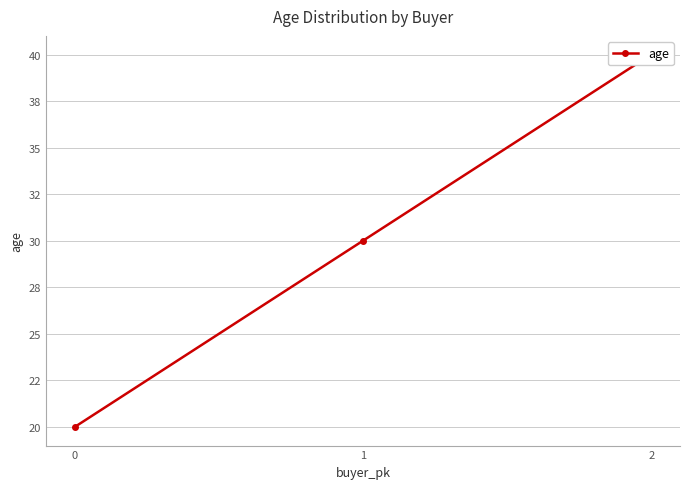

Where is the data nearest to the value 30?

1